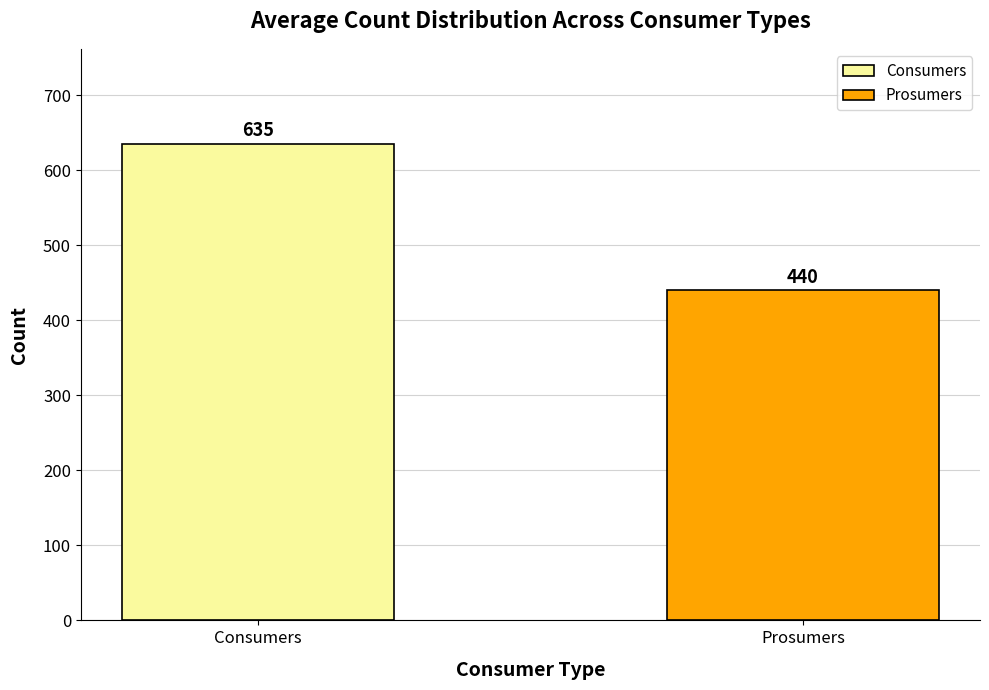

Rank the series by their average value, from highest to lowest.

Consumers, Prosumers